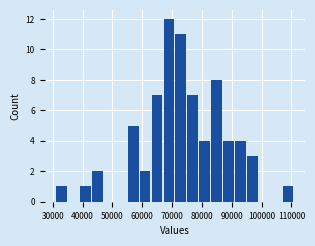

Around what value on the x-axis is the tallest bar? Give the approximate position of its centre, as read against the axis.

69000